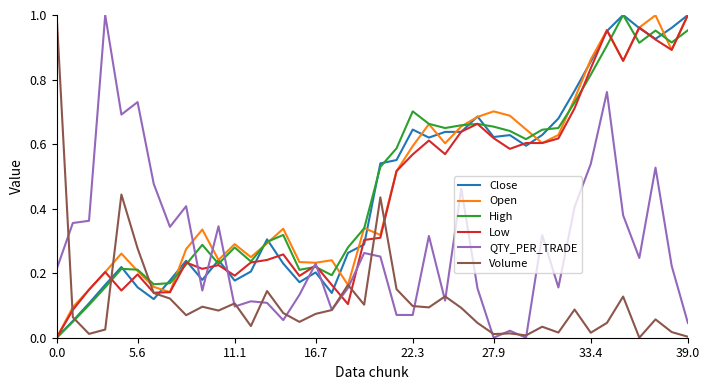

What is the sum of all Volume values?

4.6